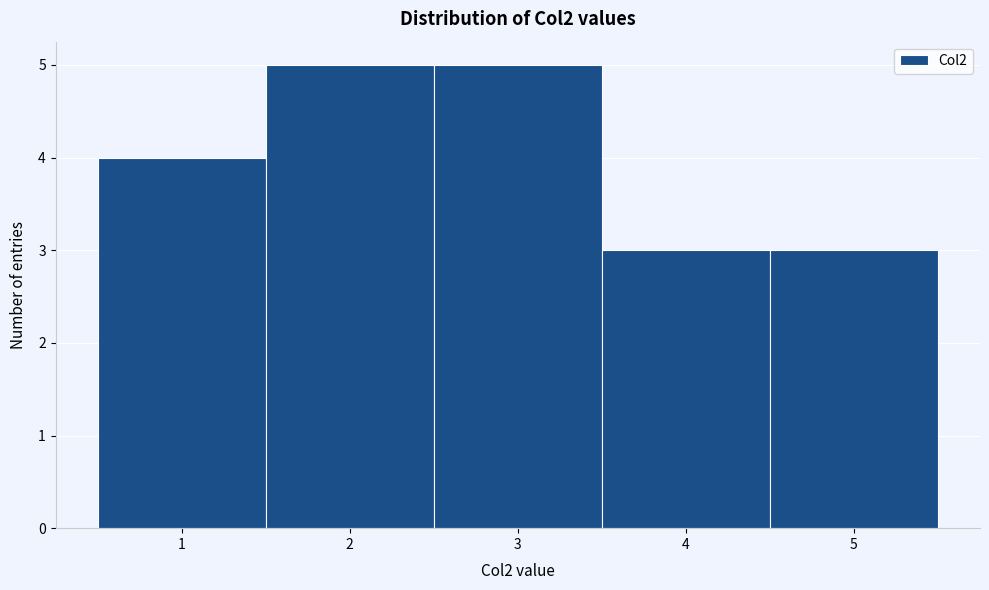

Reading left to right, list every bar in this chart as the range it spans on the x-axis followed by its height. The values are not printed on the chart, so give them approximately, as read against the axis.

0.5 to 1.5: 4
1.5 to 2.5: 5
2.5 to 3.5: 5
3.5 to 4.5: 3
4.5 to 5.5: 3